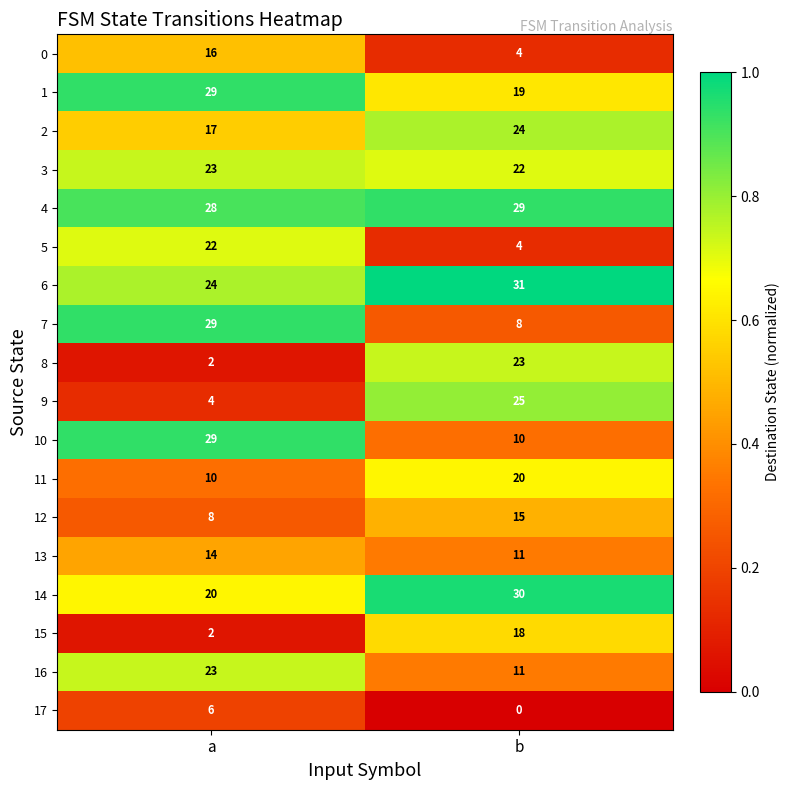

What is the total value across all series at b?

304